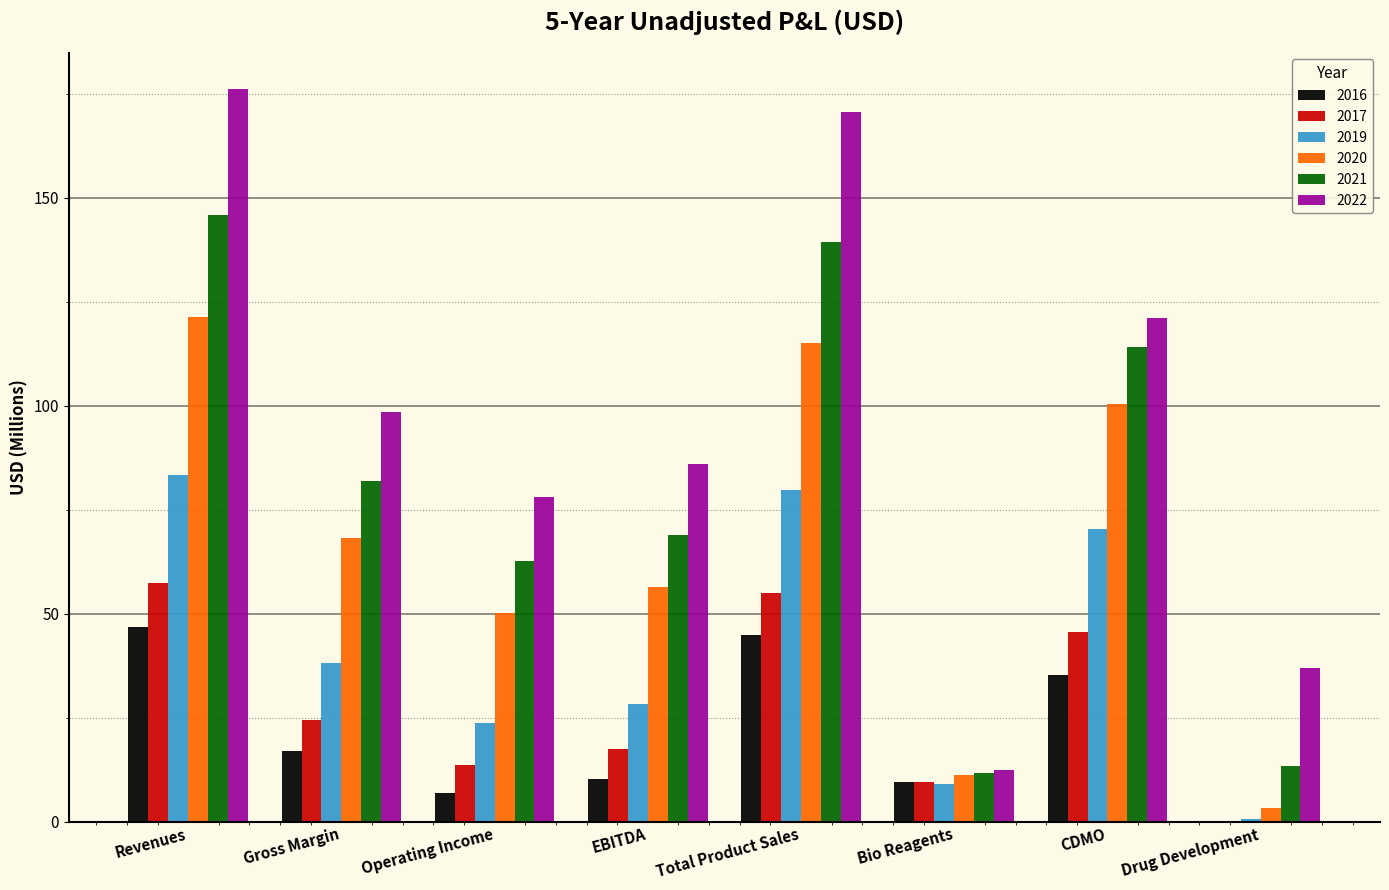

Between Revenues and Operating Income, which series saw the biggest shift?

2022